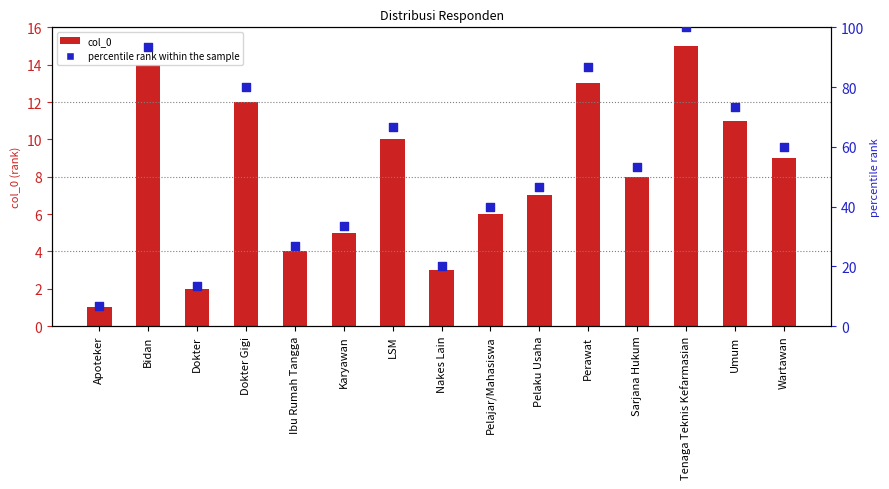

What is the total value across all series at Apoteker?

7.7